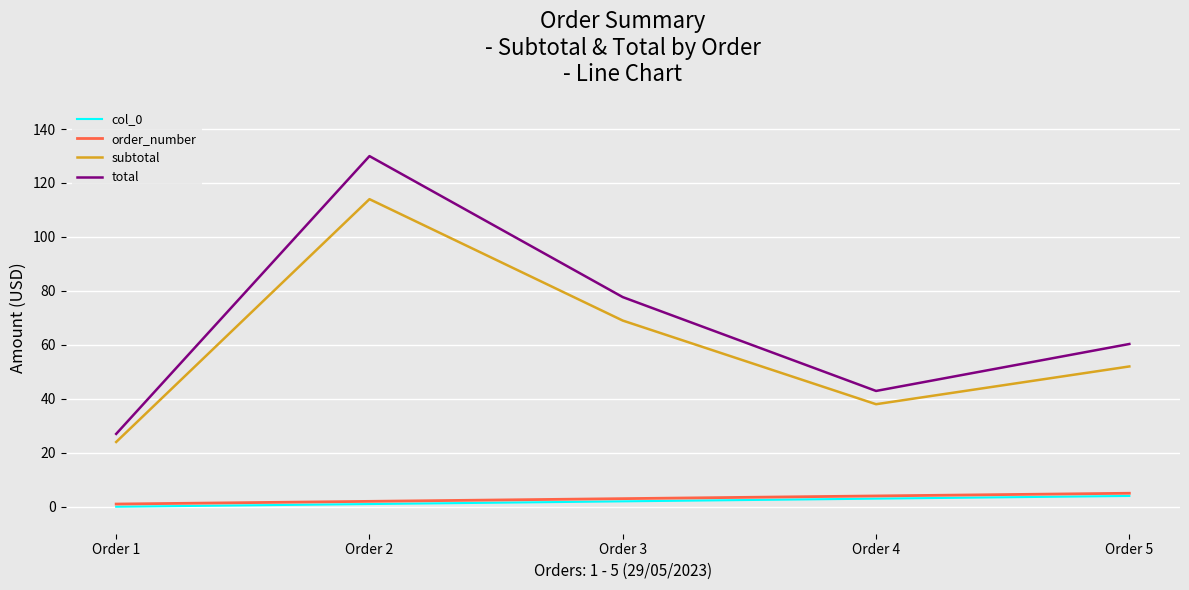

What are all the series names shown in the legend?

col_0, order_number, subtotal, total